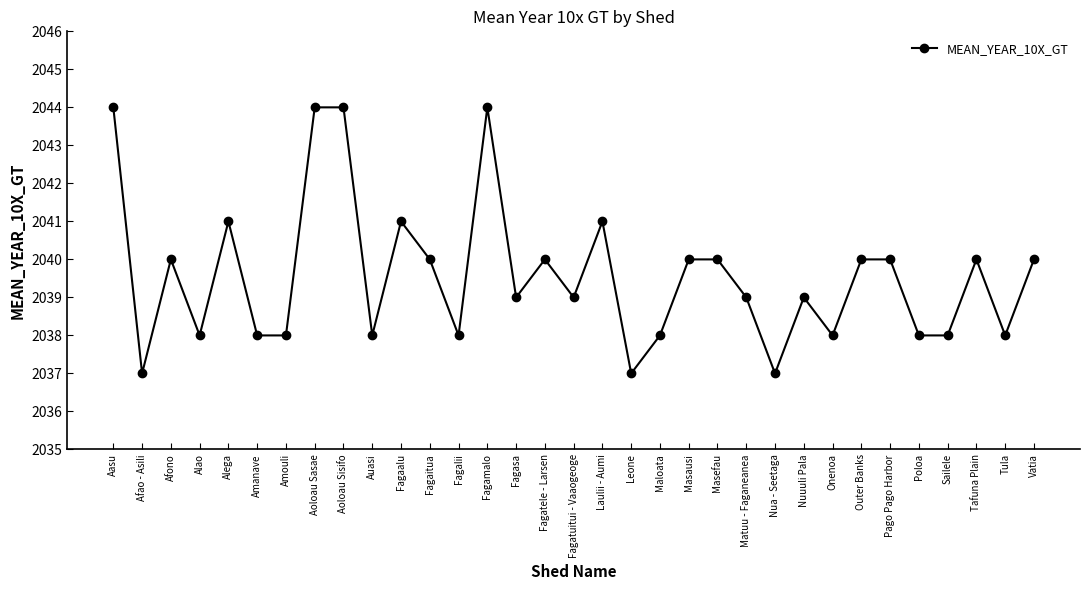

What is the approximate value at Laulii - Aumi?

2041